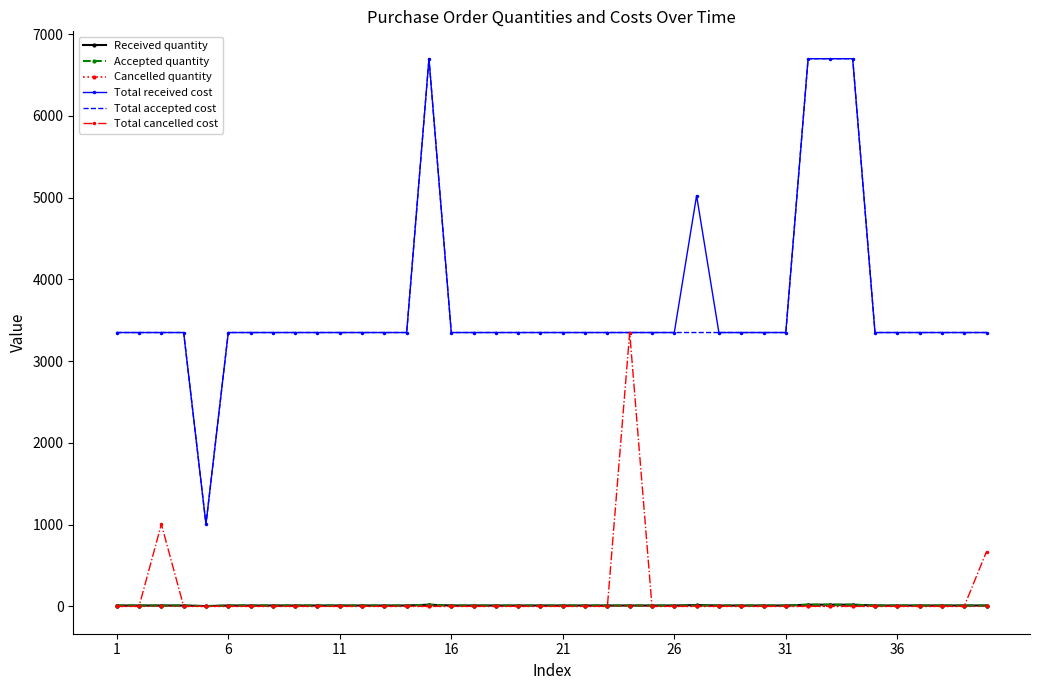

What is the maximum value for Total cancelled cost?

3350